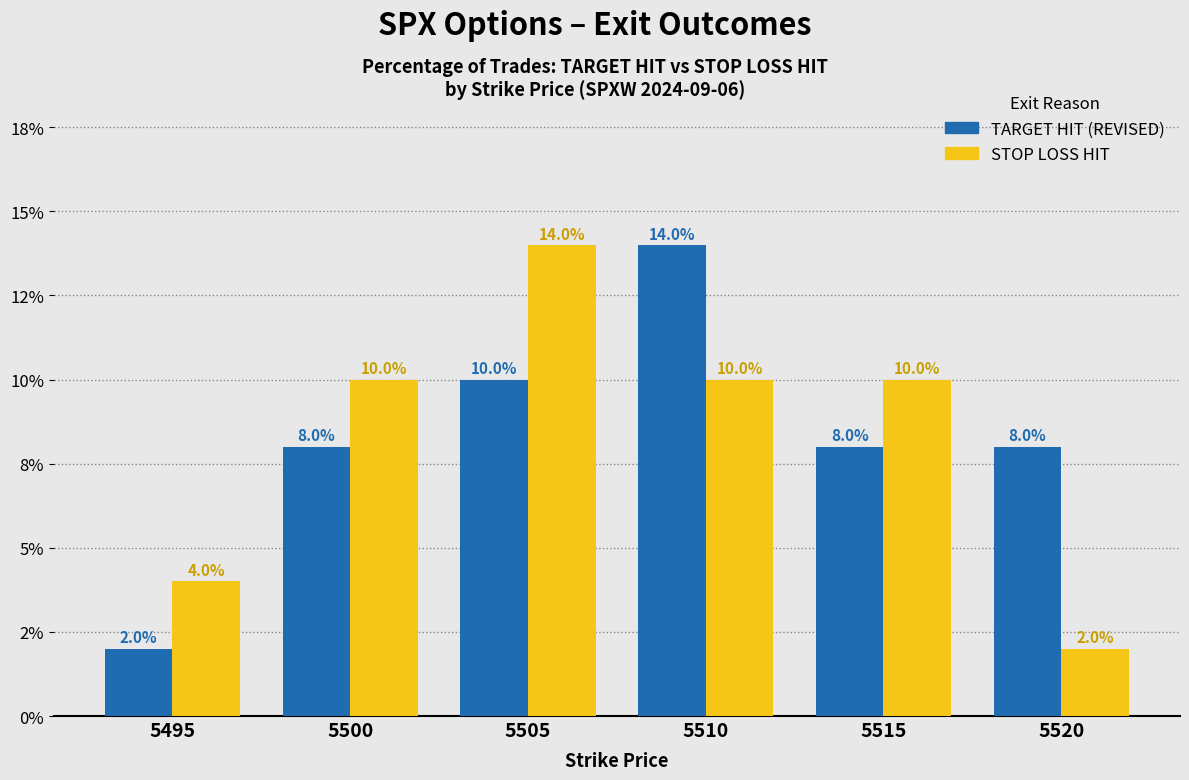

What is the value of the TARGET HIT (REVISED) bar at the 4th from the left?

14.0